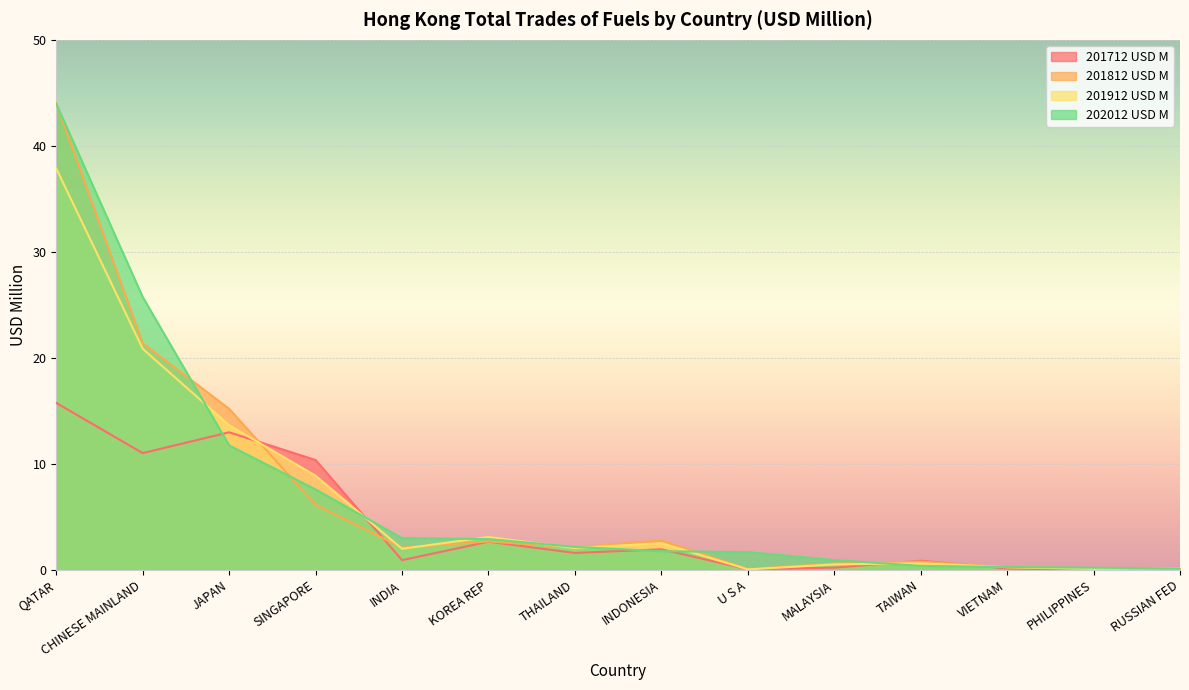

What is the value of the 201712 USD M point at the 9th from the left?

0.1